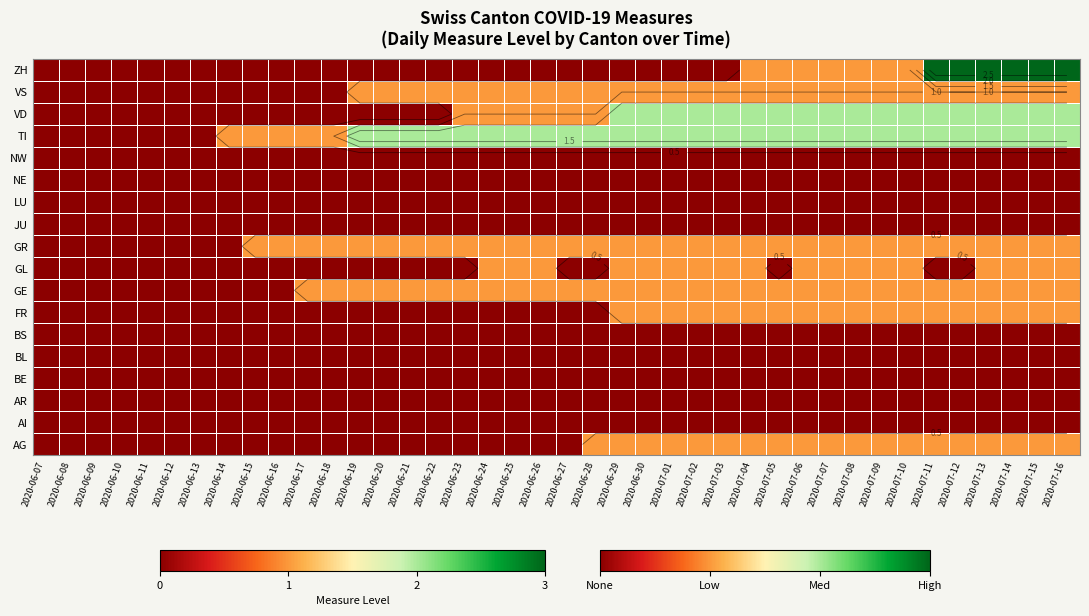

At which category is the sum across all series the highest?

2020-07-13